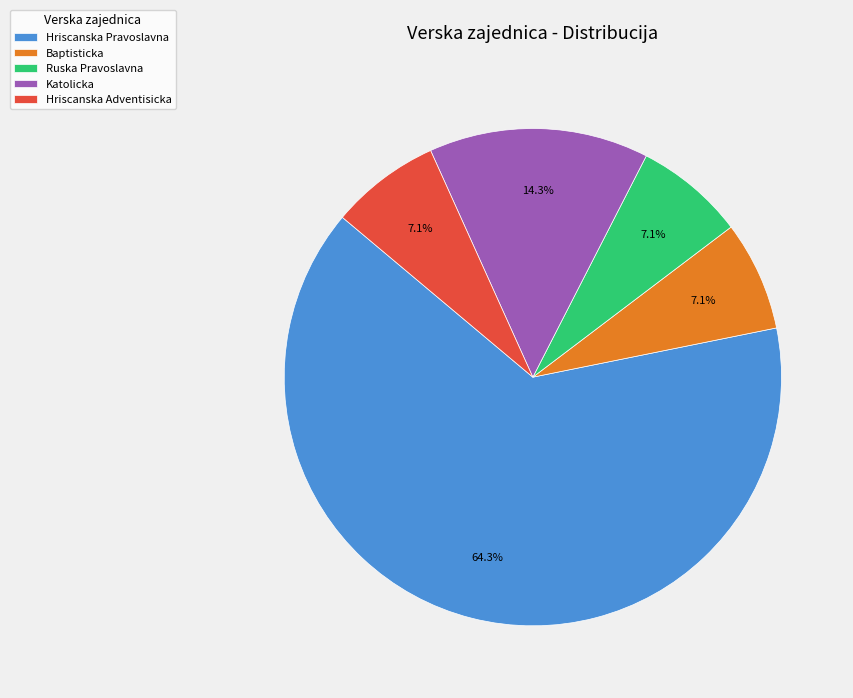

To the nearest percent, what is the difference between the largest and smallest slice percentages?

57%